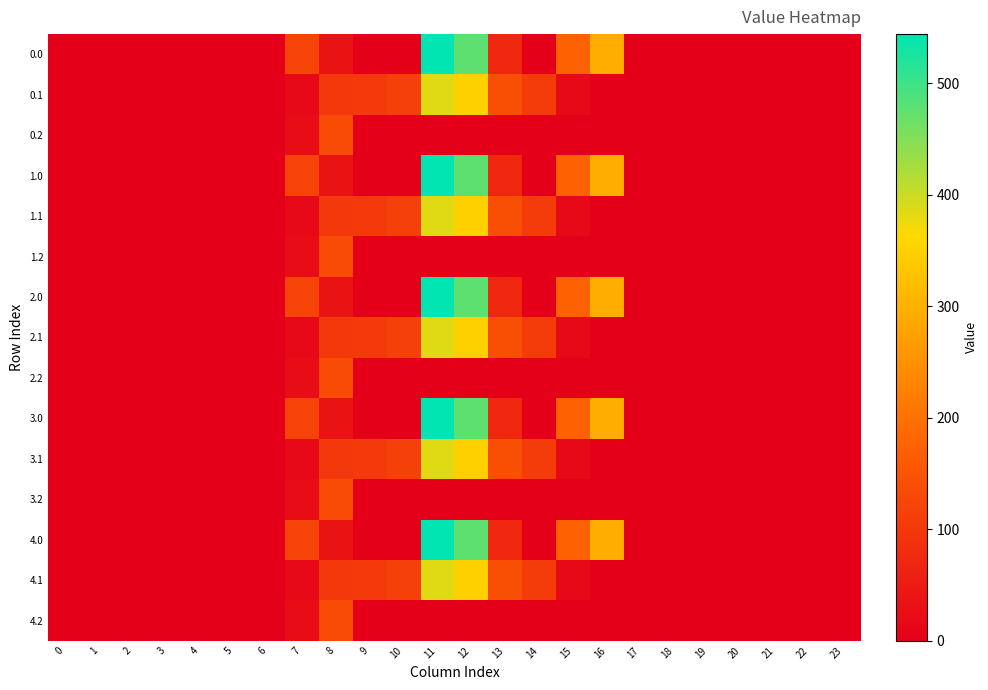

Rank the series by their maximum value, from lowest to highest.

0.2, 1.2, 2.2, 3.2, 4.2, 0.1, 1.1, 2.1, 3.1, 4.1, 0.0, 1.0, 2.0, 3.0, 4.0